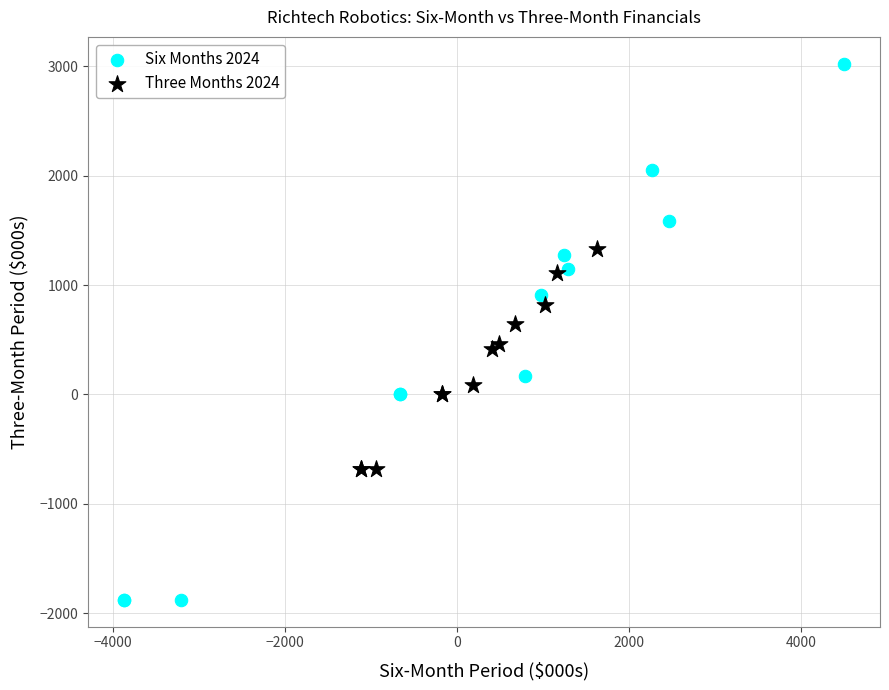

Which series reaches the maximum Y coordinate?

Six Months 2024